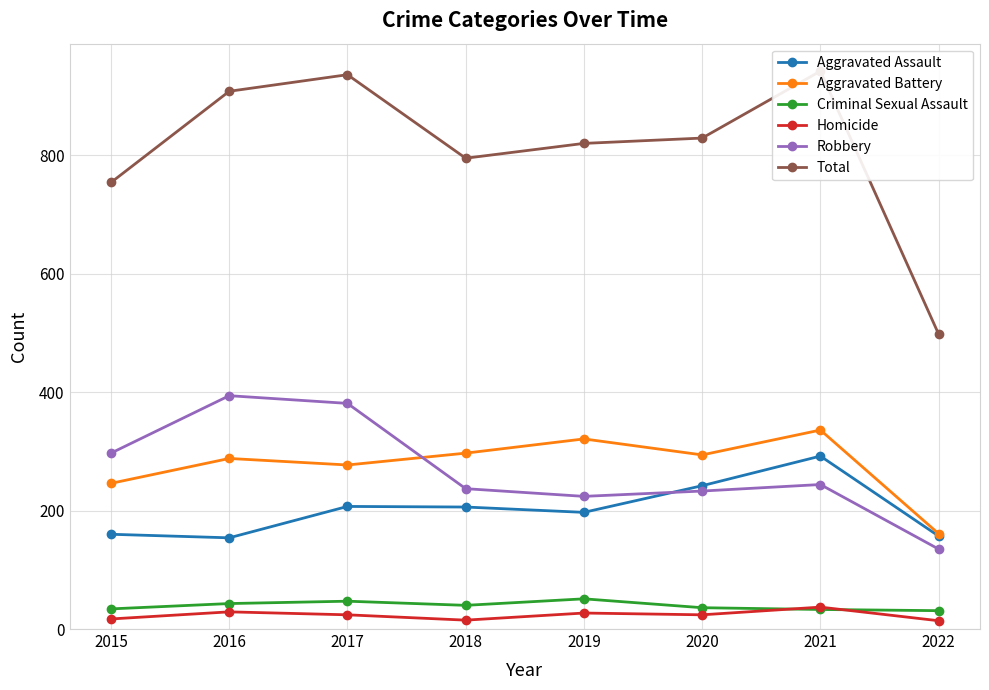

Read the Robbery value at 2015, to the nearest 10.

300